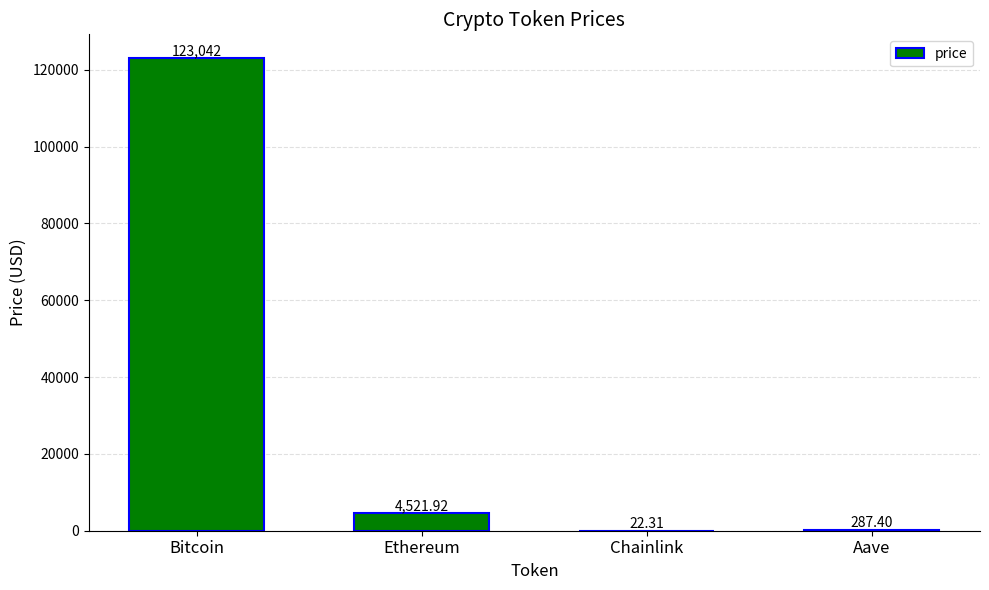

How many series are shown in this chart?

1